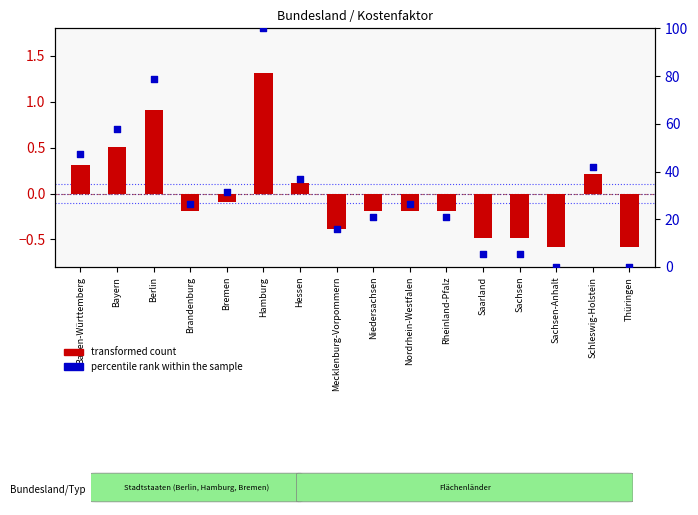

Which series contains the highest Y value?

percentile rank within the sample